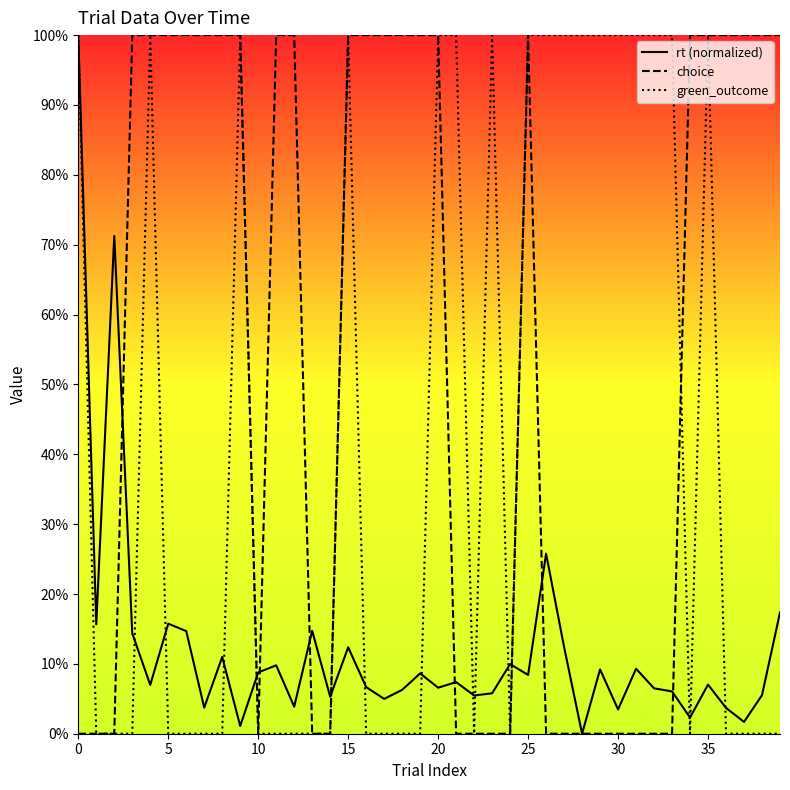

Does the chart display data point markers on the line(s)?

No